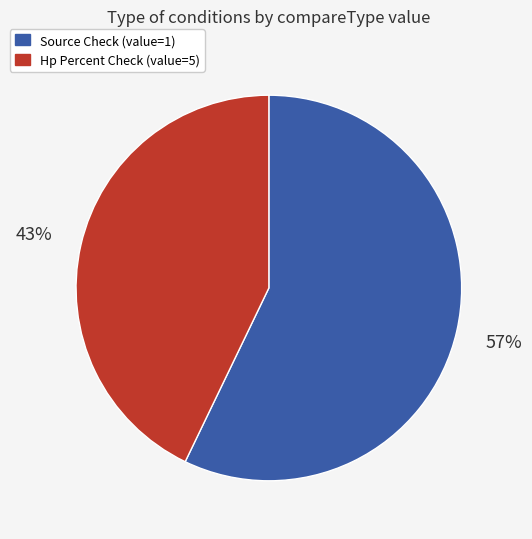

How many slices are in this pie chart?

2